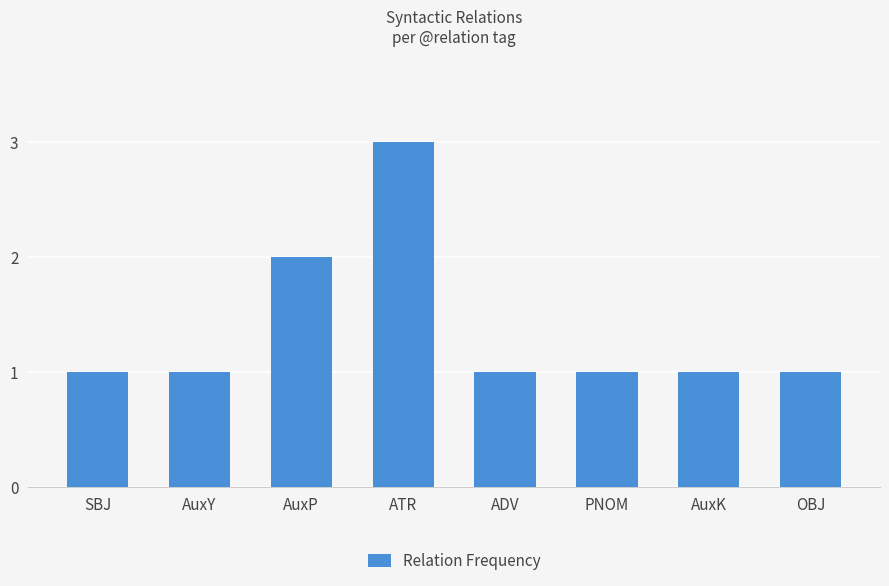

The value at AuxK is 1. True or false?

True